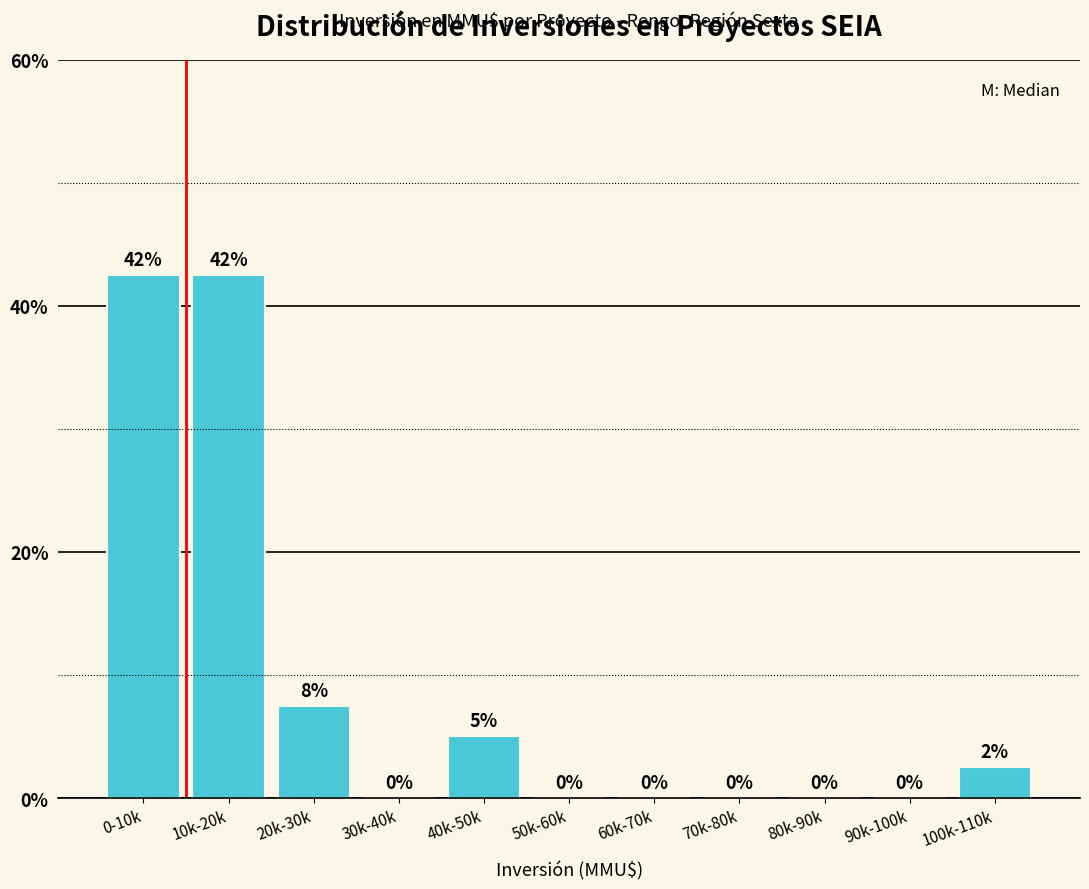

What is the sum of the values at 60k-70k and 40k-50k?

5.0